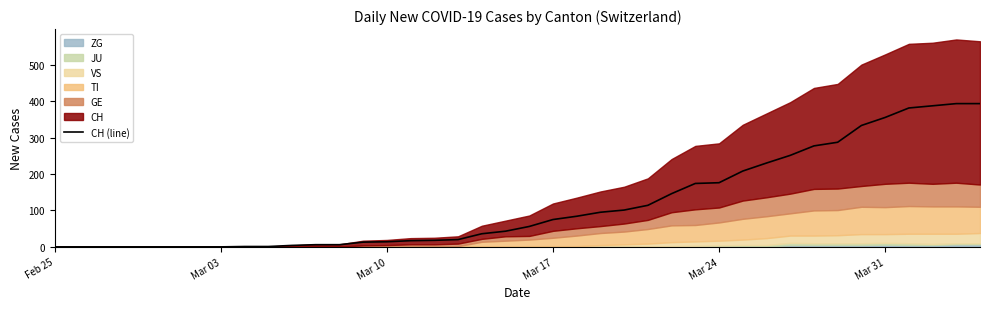

Reading left to right, extract all data points from this chart.

0	0	0	0	0	0	0	0	1	1	4	6	6	13	14	17	18	20	36	43	56	75	84	95	101	114	146	174	176	208	230	251	277	287	333	355	381	387	393	393